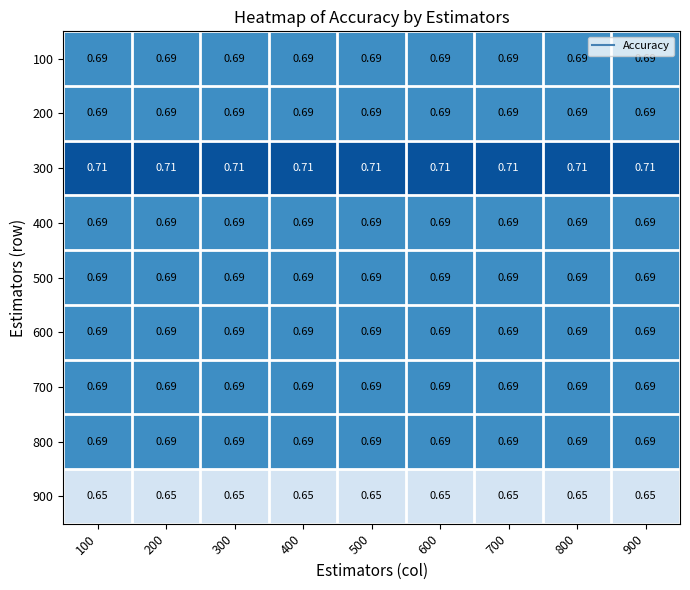

List the series in order of their peak value, lowest first.

900, 100, 200, 400, 500, 600, 700, 800, 300